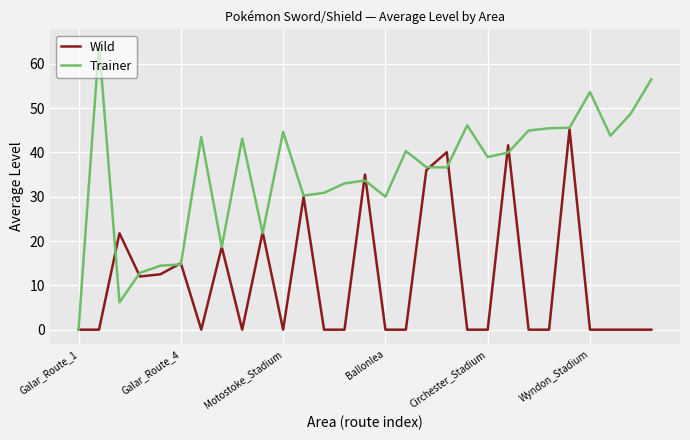

What is the greatest value displayed?

64.5